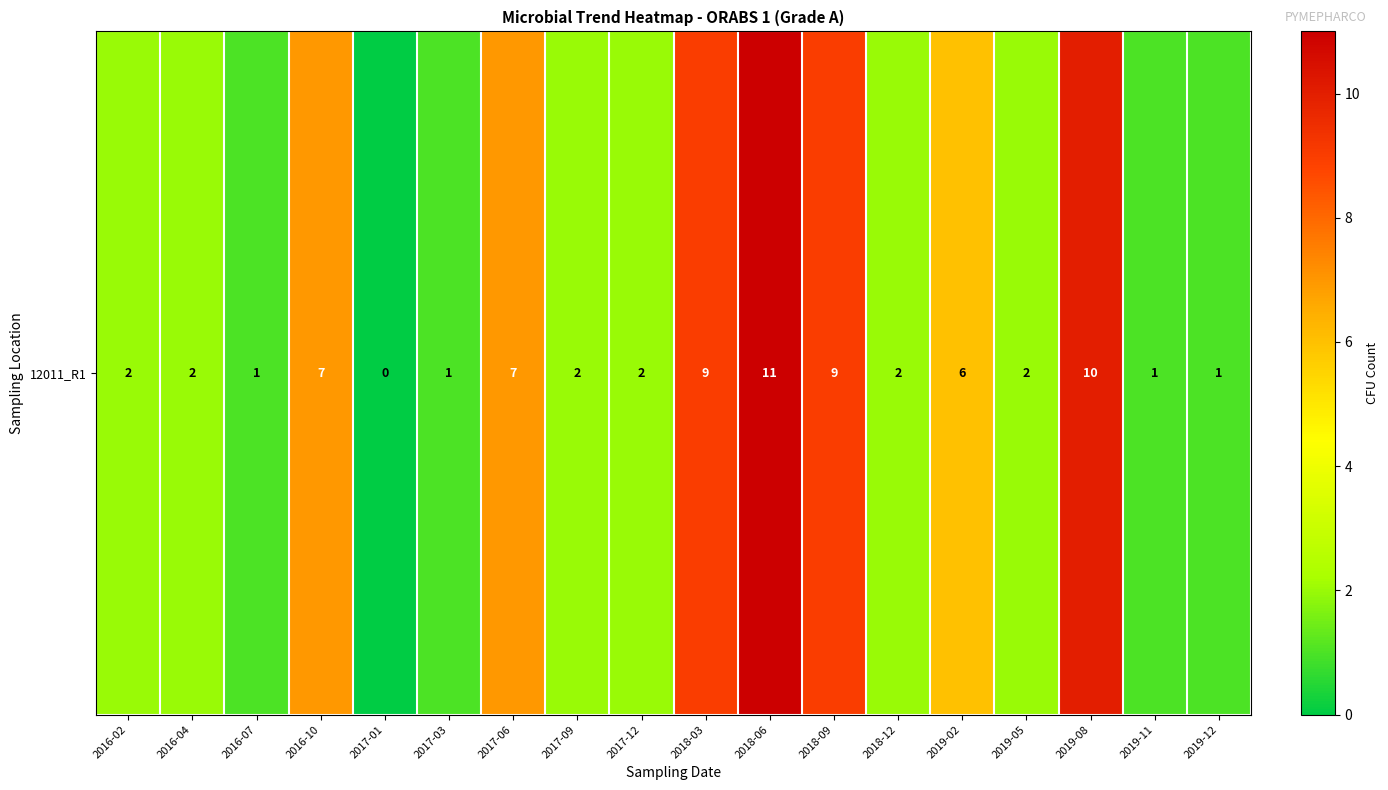

Reading right to left, transcribe all the data shown in this chart.

1	1	10	2	6	2	9	11	9	2	2	7	1	0	7	1	2	2